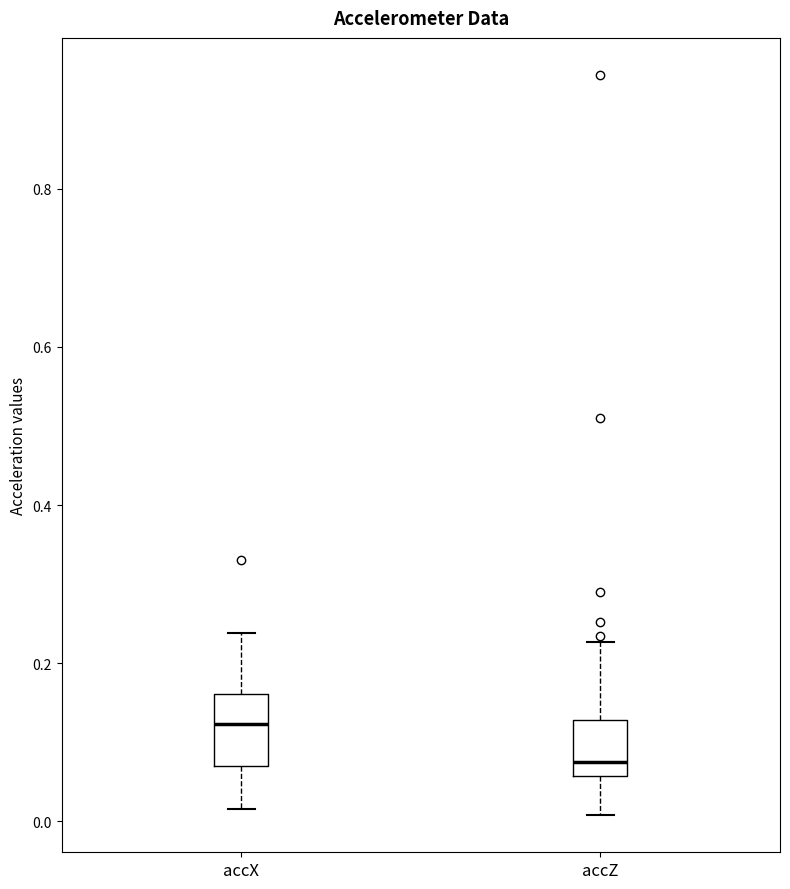

Which box's median line is the lowest?

accZ